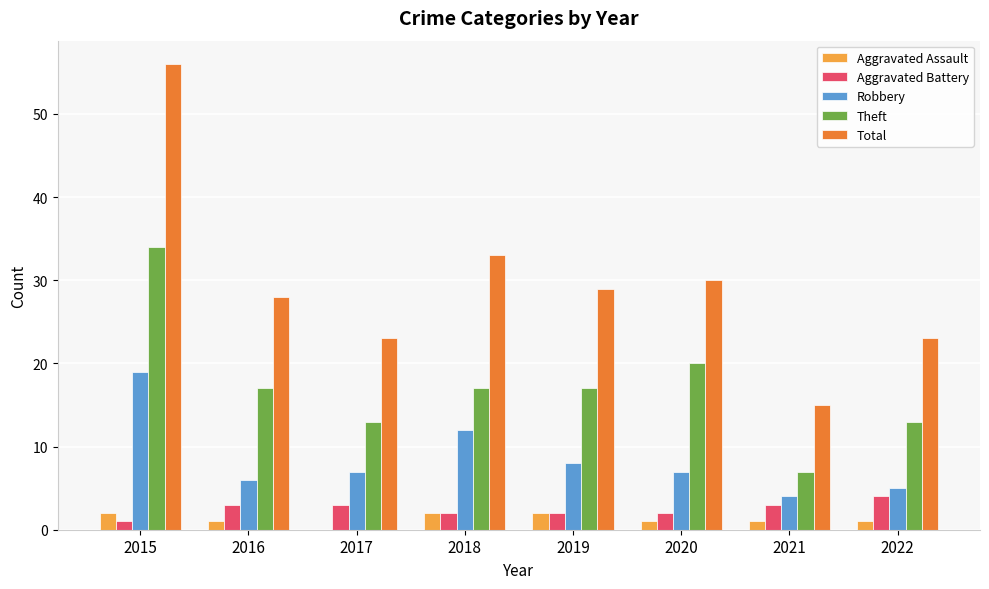

How many groups of bars are there?

8